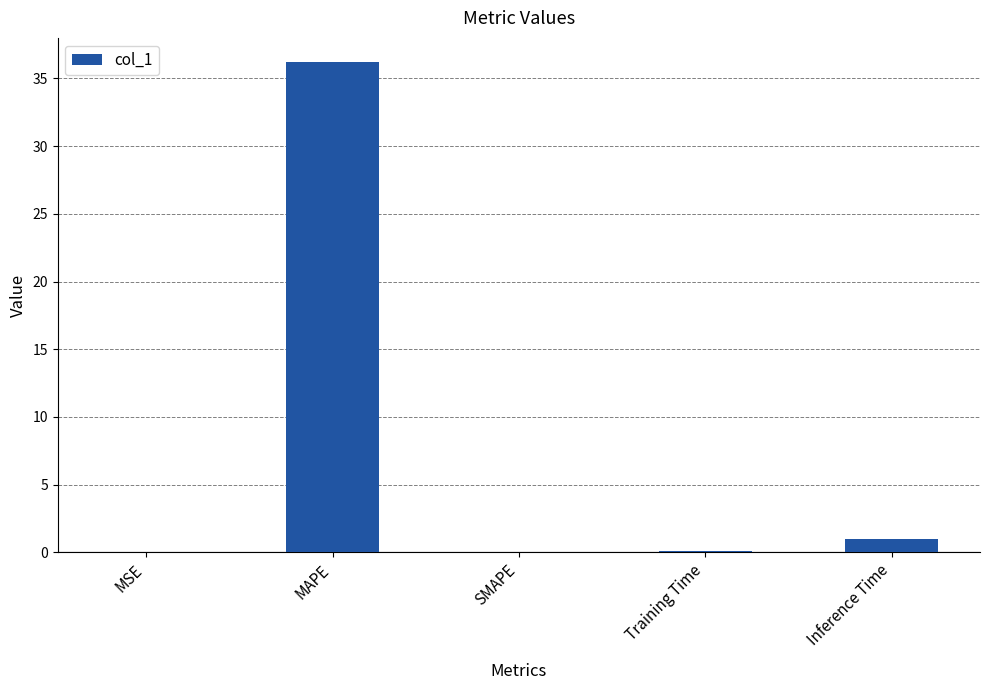

At which label is the value closest to 18?

Inference Time